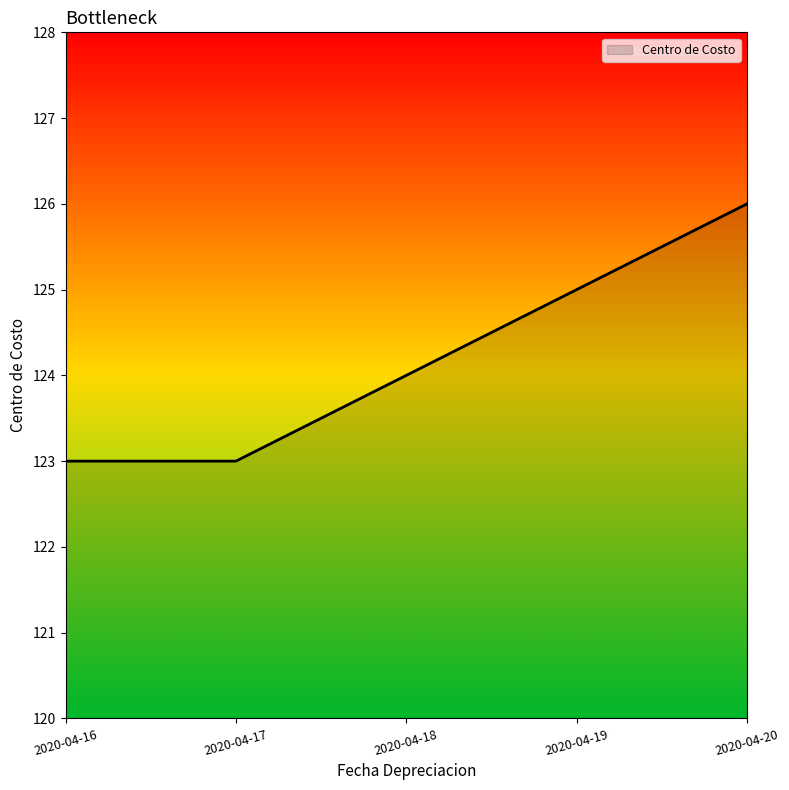

What is the maximum value shown in the chart?

126